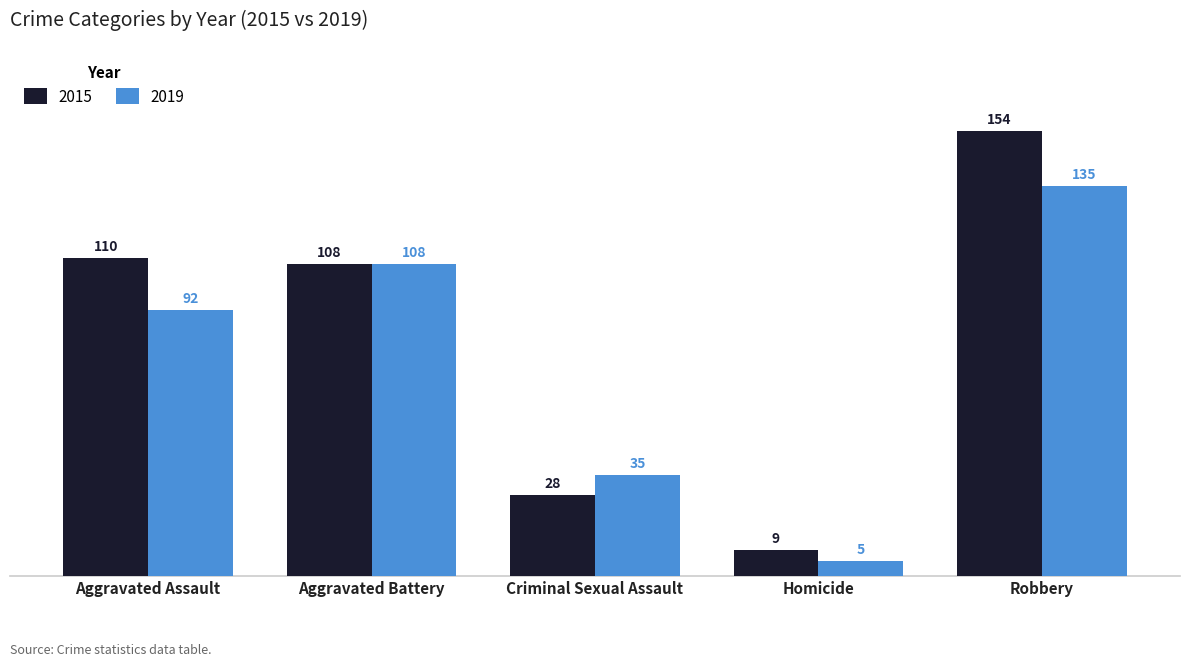

Count the number of categories in the chart.

5